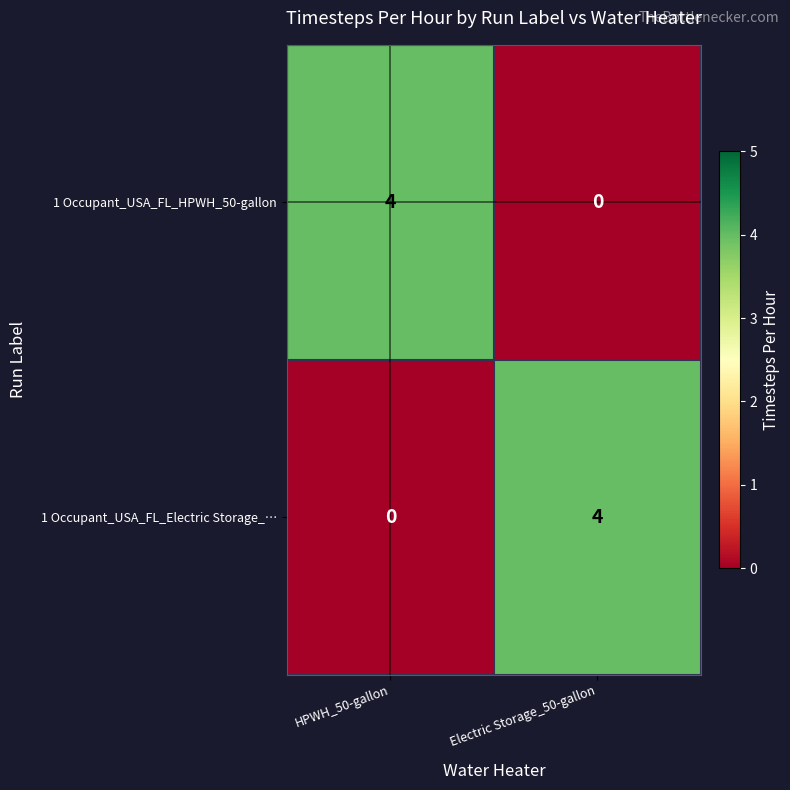

Rank the categories by 1 Occupant_USA_FL_Electric Storage_… value from lowest to highest.

HPWH_50-gallon, Electric Storage_50-gallon